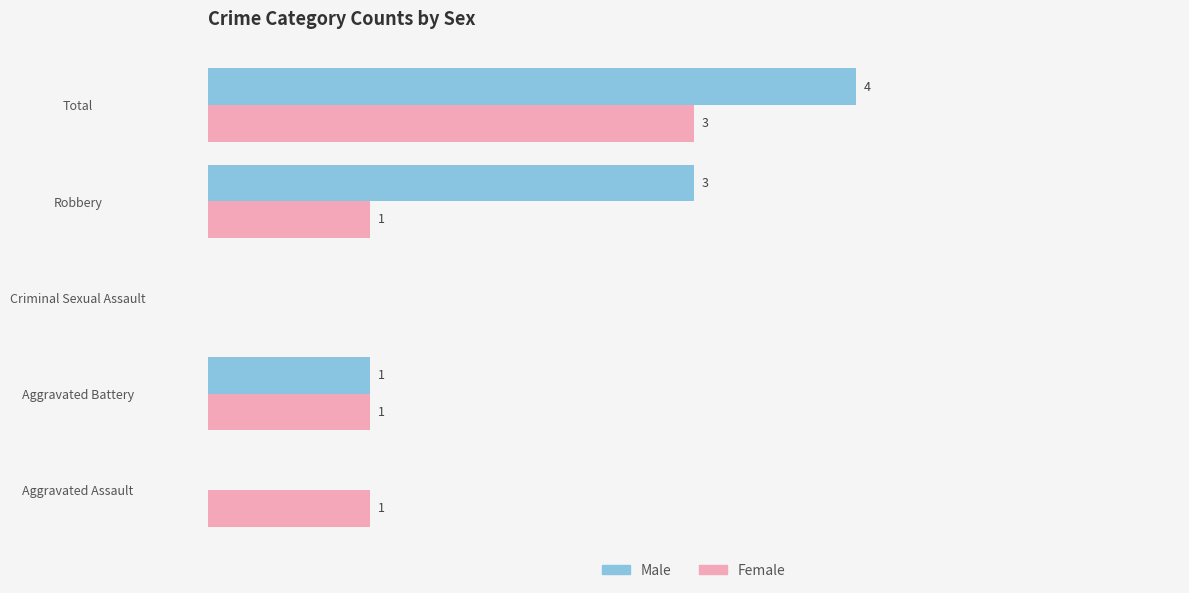

Which series changed the most between Aggravated Battery and Total?

Male